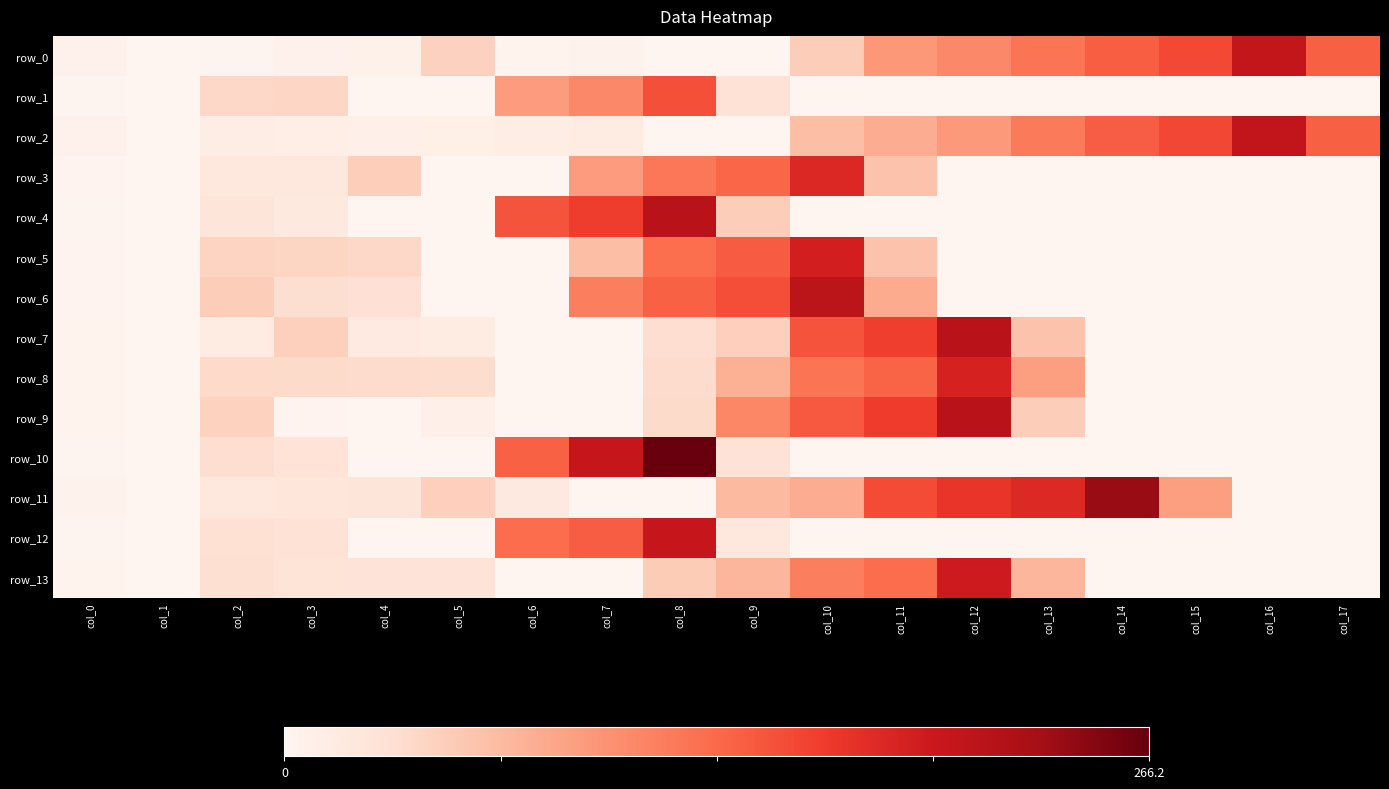

Which series has the largest total across all categories?

row_11